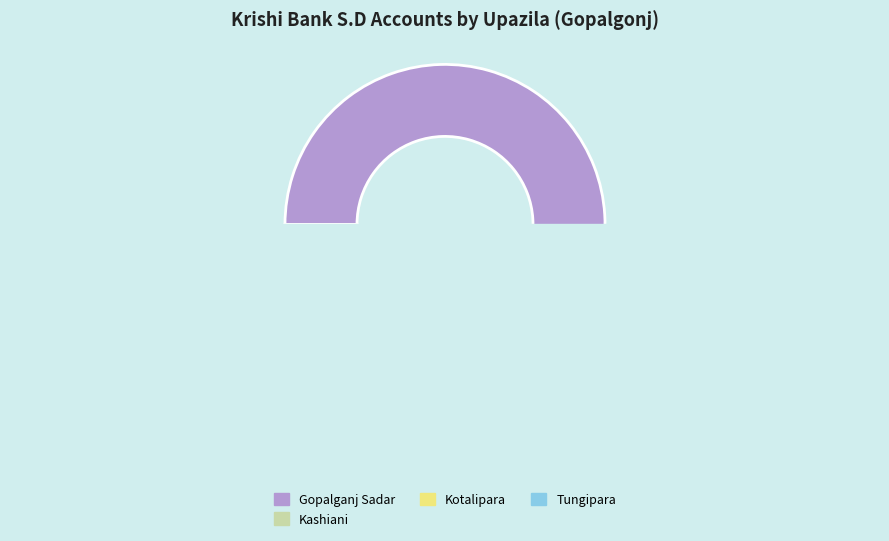

To the nearest percent, what is the combined percentage of Kashiani and Gopalganj Sadar?

93%